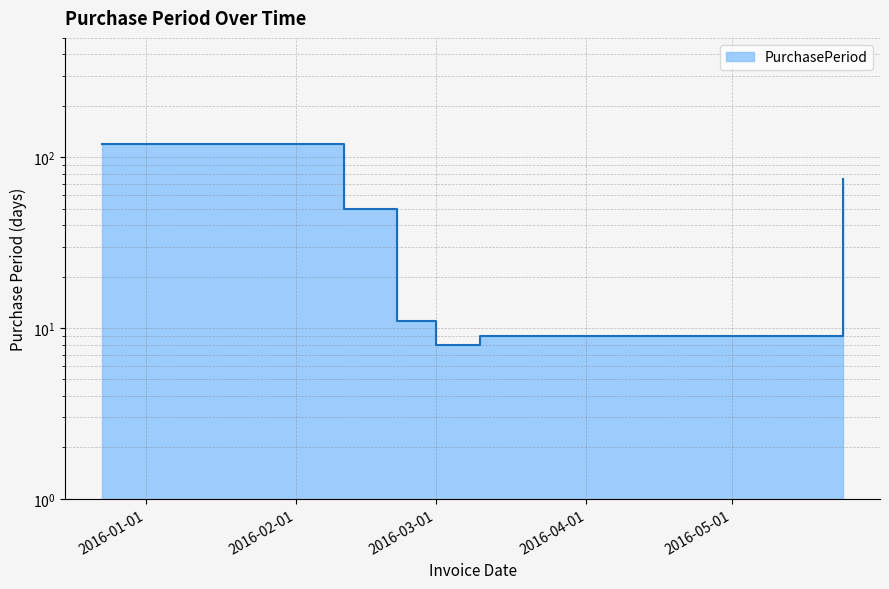

What is the minimum value shown in the chart?

8